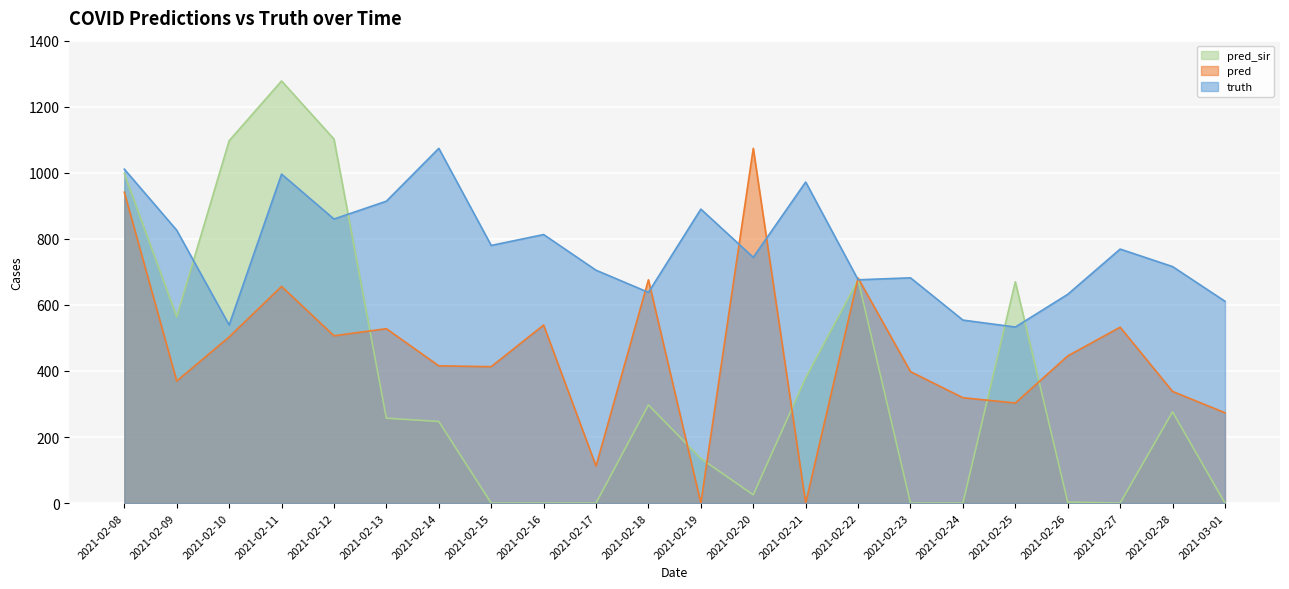

How many data points does each series have?

22